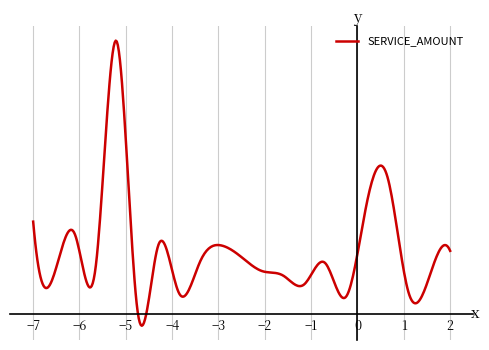

Is this an area chart (filled region under the line)?

No